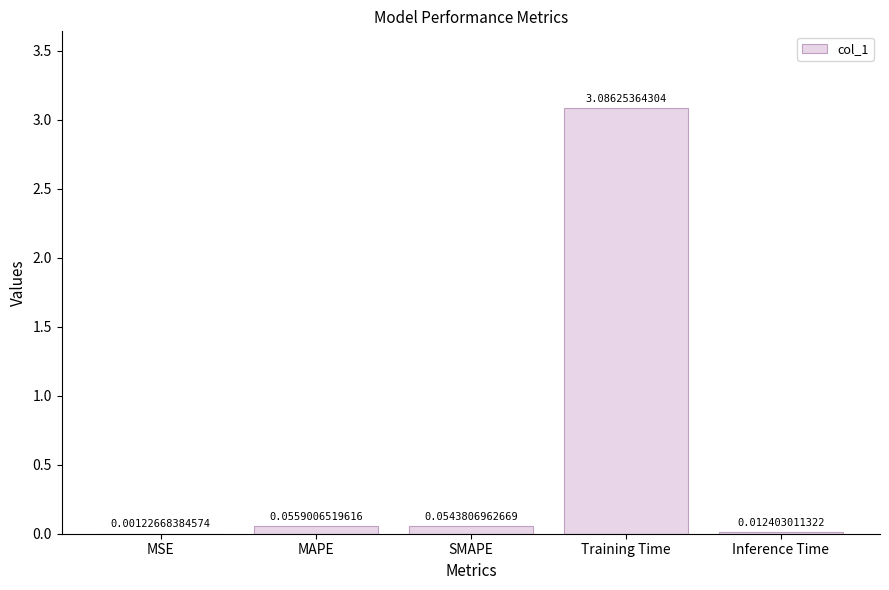

Which label corresponds to the largest value in the chart?

Training Time